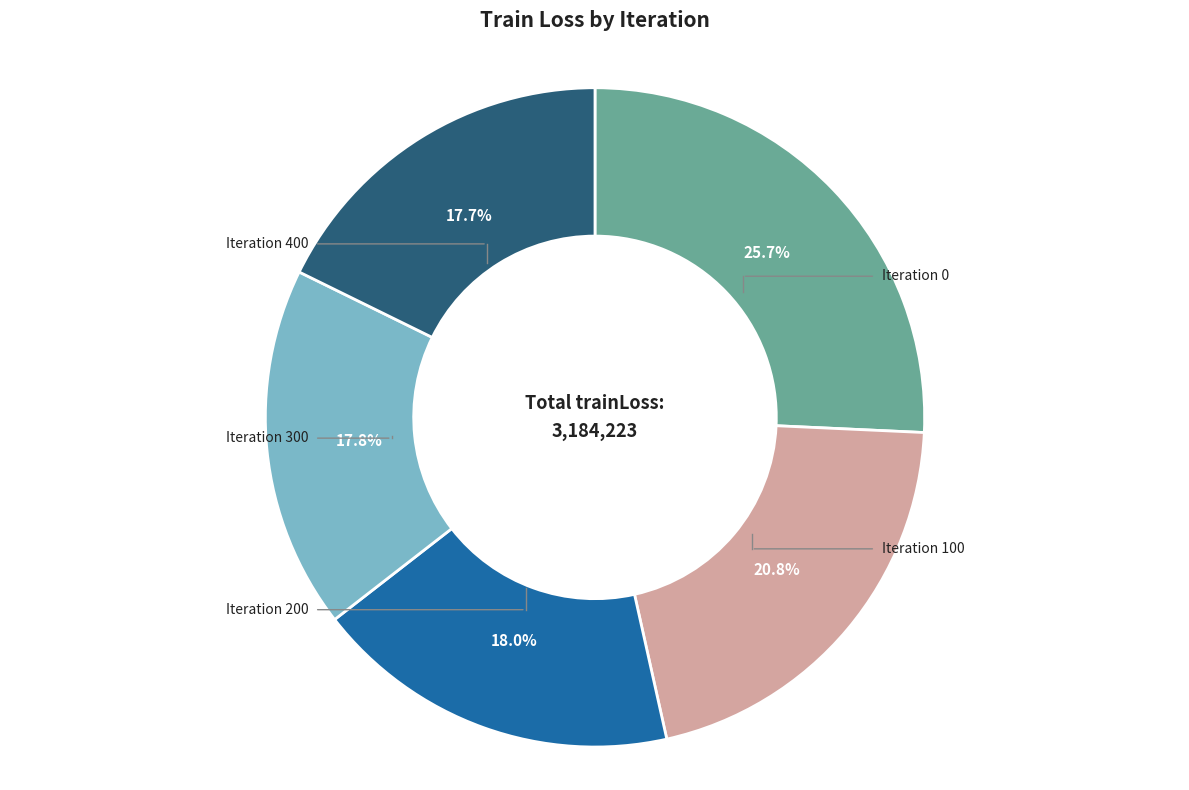

Is there any slice that represents more than half of the pie?

No